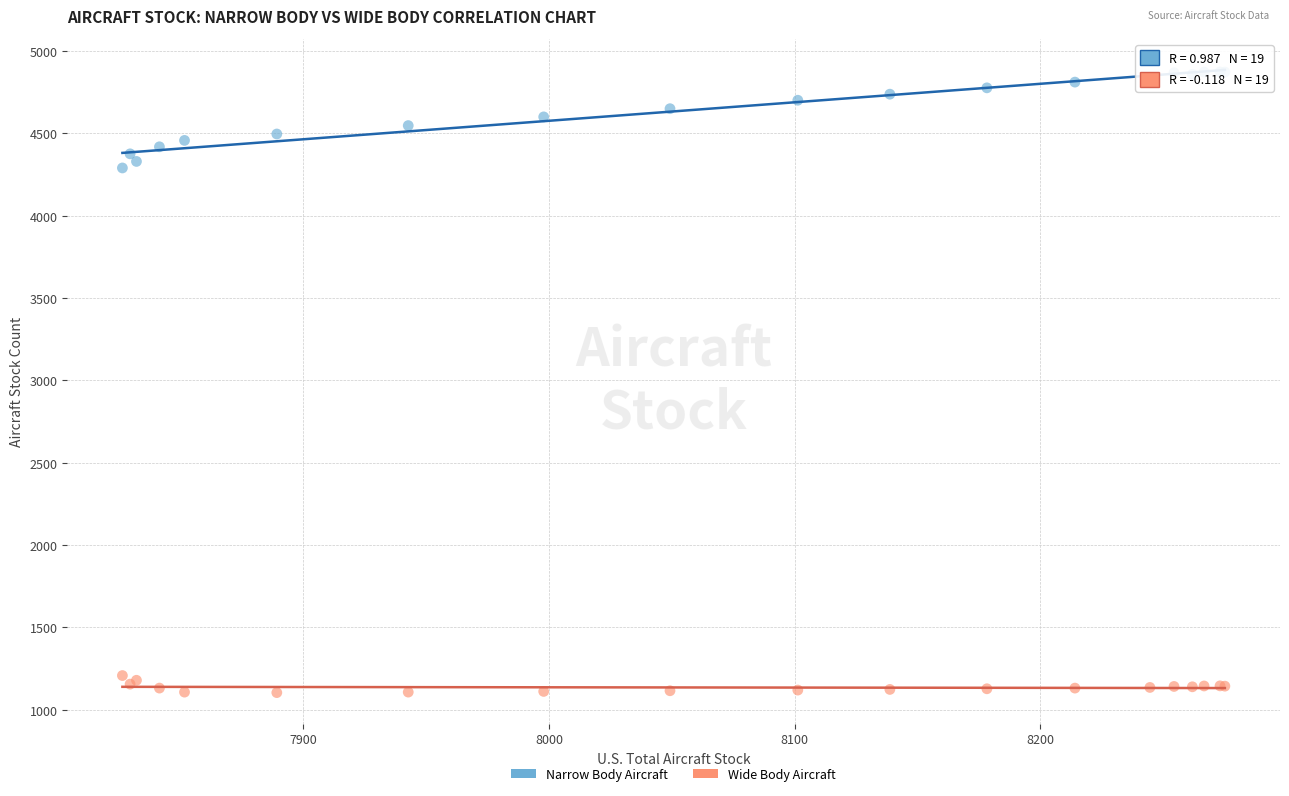

Which series has the largest Y range (max minus min)?

Narrow Body Aircraft